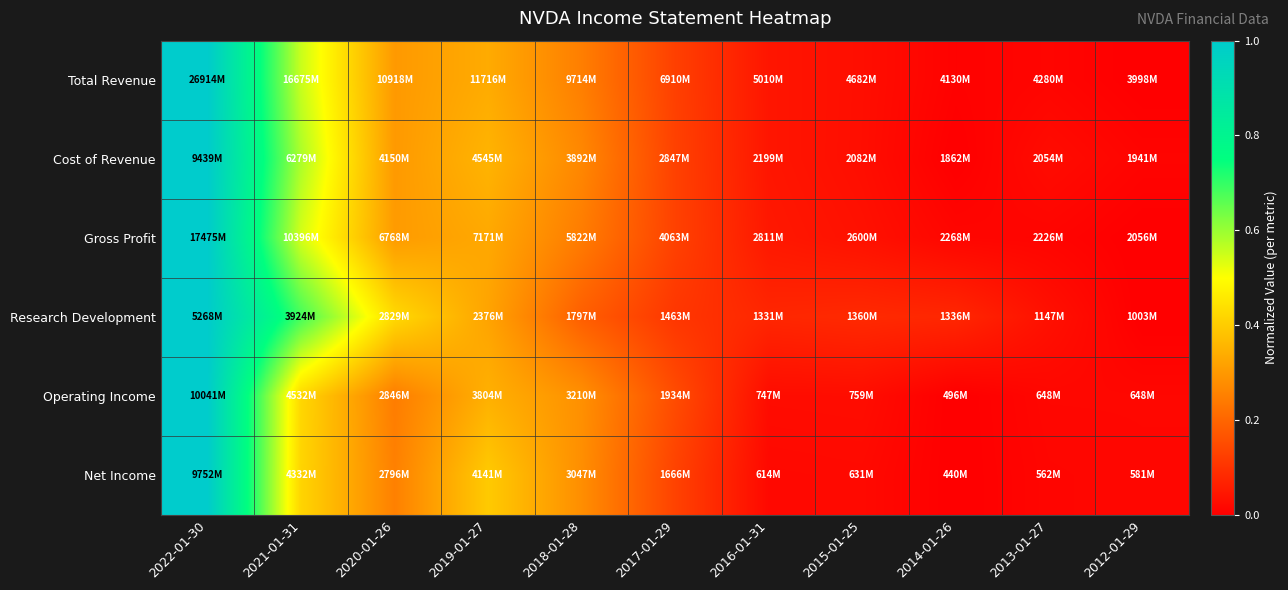

Reading left to right, transcribe all the data shown in this chart.

Total Revenue: 2022-01-30=1.0	2021-01-31=0.6	2020-01-26=0.3	2019-01-27=0.3	2018-01-28=0.2	2017-01-29=0.1	2016-01-31=0.0	2015-01-25=0.0	2014-01-26=0.0	2013-01-27=0.0	2012-01-29=0.0
Cost of Revenue: 2022-01-30=1.0	2021-01-31=0.6	2020-01-26=0.3	2019-01-27=0.4	2018-01-28=0.3	2017-01-29=0.1	2016-01-31=0.0	2015-01-25=0.0	2014-01-26=0.0	2013-01-27=0.0	2012-01-29=0.0
Gross Profit: 2022-01-30=1.0	2021-01-31=0.5	2020-01-26=0.3	2019-01-27=0.3	2018-01-28=0.2	2017-01-29=0.1	2016-01-31=0.0	2015-01-25=0.0	2014-01-26=0.0	2013-01-27=0.0	2012-01-29=0.0
Research Development: 2022-01-30=1.0	2021-01-31=0.7	2020-01-26=0.4	2019-01-27=0.3	2018-01-28=0.2	2017-01-29=0.1	2016-01-31=0.1	2015-01-25=0.1	2014-01-26=0.1	2013-01-27=0.0	2012-01-29=0.0
Operating Income: 2022-01-30=1.0	2021-01-31=0.4	2020-01-26=0.2	2019-01-27=0.3	2018-01-28=0.3	2017-01-29=0.2	2016-01-31=0.0	2015-01-25=0.0	2014-01-26=0.0	2013-01-27=0.0	2012-01-29=0.0
Net Income: 2022-01-30=1.0	2021-01-31=0.4	2020-01-26=0.3	2019-01-27=0.4	2018-01-28=0.3	2017-01-29=0.1	2016-01-31=0.0	2015-01-25=0.0	2014-01-26=0.0	2013-01-27=0.0	2012-01-29=0.0